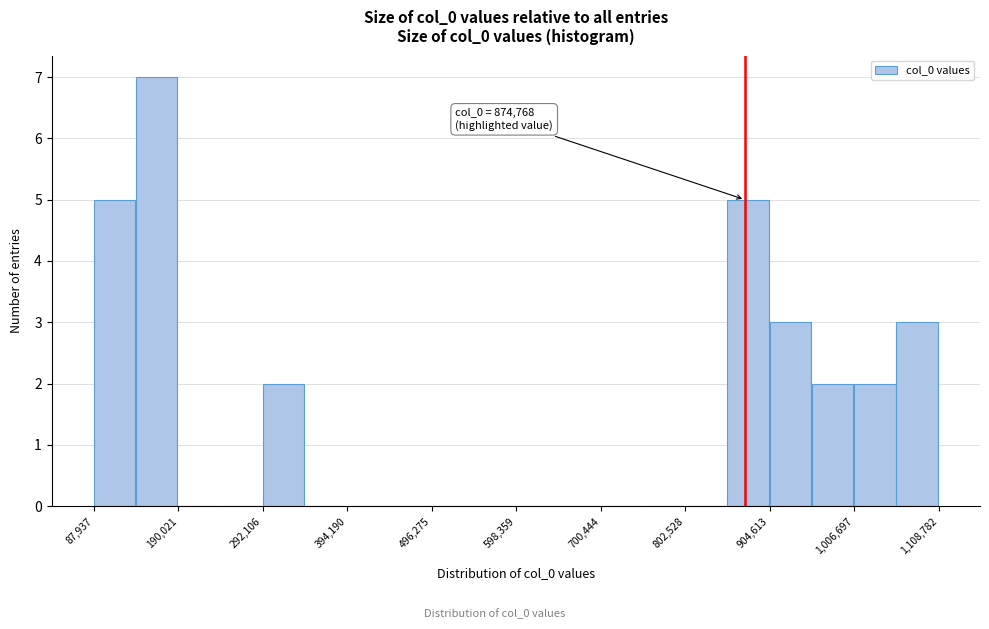

Around what value on the x-axis is the tallest bar? Give the approximate position of its centre, as read against the axis.

160000